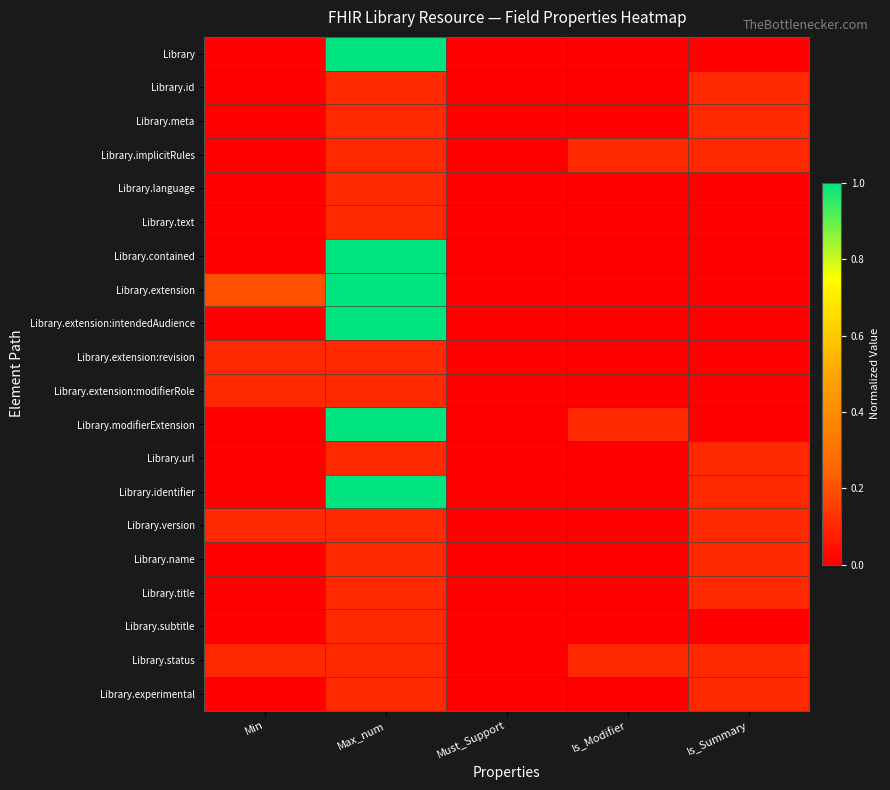

Reading right to left, extract all data points from this chart.

Library: Is_Summary=0.0	Is_Modifier=0.0	Must_Support=0.0	Max_num=1.0	Min=0.0
Library.id: Is_Summary=0.1	Is_Modifier=0.0	Must_Support=0.0	Max_num=0.1	Min=0.0
Library.meta: Is_Summary=0.1	Is_Modifier=0.0	Must_Support=0.0	Max_num=0.1	Min=0.0
Library.implicitRules: Is_Summary=0.1	Is_Modifier=0.1	Must_Support=0.0	Max_num=0.1	Min=0.0
Library.language: Is_Summary=0.0	Is_Modifier=0.0	Must_Support=0.0	Max_num=0.1	Min=0.0
Library.text: Is_Summary=0.0	Is_Modifier=0.0	Must_Support=0.0	Max_num=0.1	Min=0.0
Library.contained: Is_Summary=0.0	Is_Modifier=0.0	Must_Support=0.0	Max_num=1.0	Min=0.0
Library.extension: Is_Summary=0.0	Is_Modifier=0.0	Must_Support=0.0	Max_num=1.0	Min=0.2
Library.extension:intendedAudience: Is_Summary=0.0	Is_Modifier=0.0	Must_Support=0.0	Max_num=1.0	Min=0.0
Library.extension:revision: Is_Summary=0.0	Is_Modifier=0.0	Must_Support=0.0	Max_num=0.1	Min=0.1
Library.extension:modifierRole: Is_Summary=0.0	Is_Modifier=0.0	Must_Support=0.0	Max_num=0.1	Min=0.1
Library.modifierExtension: Is_Summary=0.0	Is_Modifier=0.1	Must_Support=0.0	Max_num=1.0	Min=0.0
Library.url: Is_Summary=0.1	Is_Modifier=0.0	Must_Support=0.0	Max_num=0.1	Min=0.0
Library.identifier: Is_Summary=0.1	Is_Modifier=0.0	Must_Support=0.0	Max_num=1.0	Min=0.0
Library.version: Is_Summary=0.1	Is_Modifier=0.0	Must_Support=0.0	Max_num=0.1	Min=0.1
Library.name: Is_Summary=0.1	Is_Modifier=0.0	Must_Support=0.0	Max_num=0.1	Min=0.0
Library.title: Is_Summary=0.1	Is_Modifier=0.0	Must_Support=0.0	Max_num=0.1	Min=0.0
Library.subtitle: Is_Summary=0.0	Is_Modifier=0.0	Must_Support=0.0	Max_num=0.1	Min=0.0
Library.status: Is_Summary=0.1	Is_Modifier=0.1	Must_Support=0.0	Max_num=0.1	Min=0.1
Library.experimental: Is_Summary=0.1	Is_Modifier=0.0	Must_Support=0.0	Max_num=0.1	Min=0.0